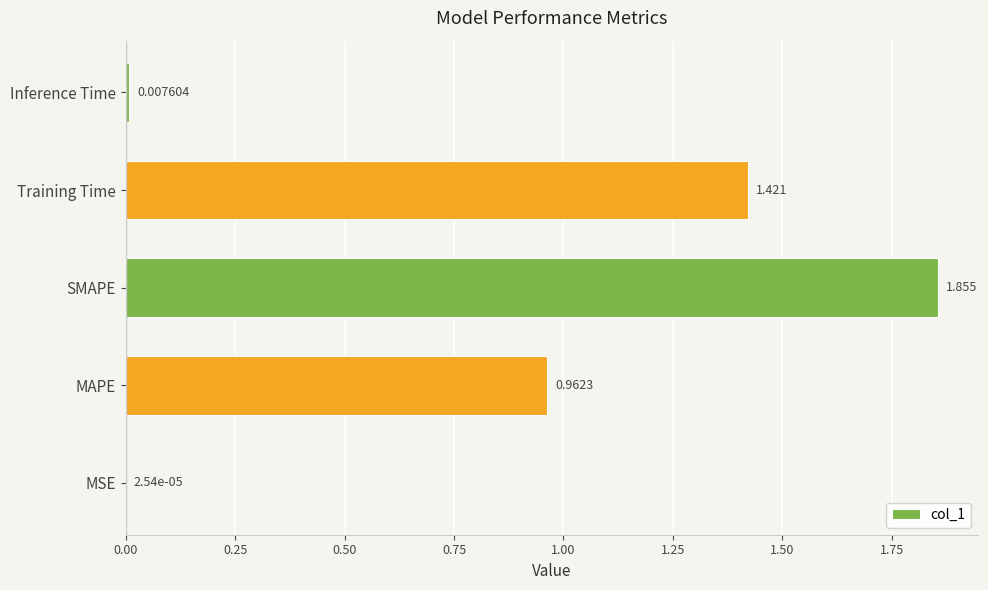

Where is the data nearest to the value 0?

MSE